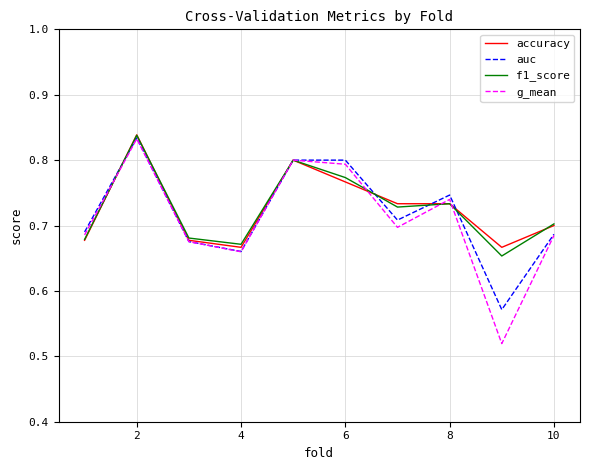

Which series has the largest range (max minus min)?

g_mean